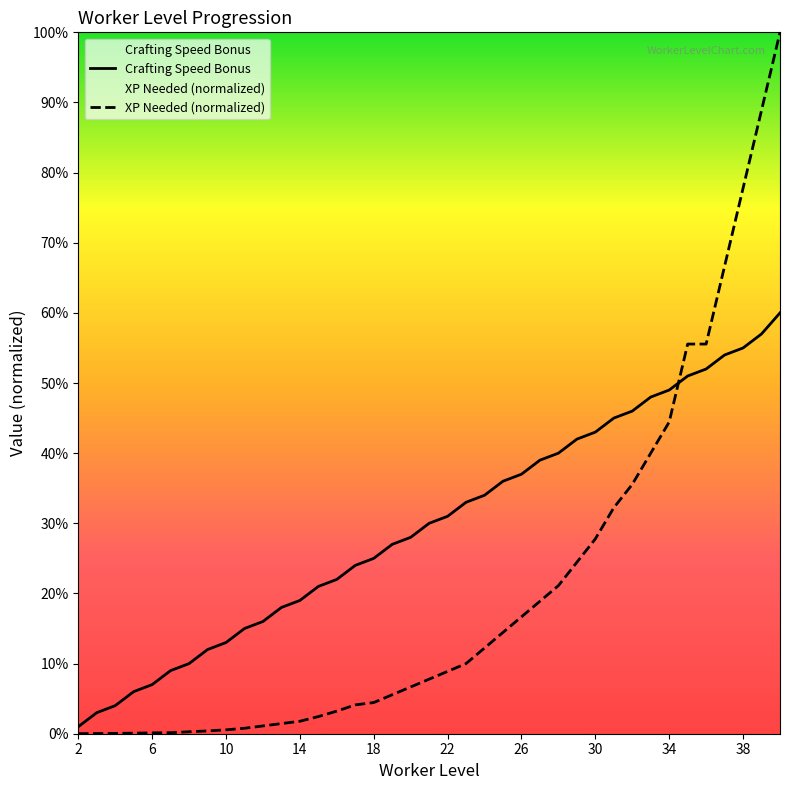

What is the total value across all series at 18?

0.3